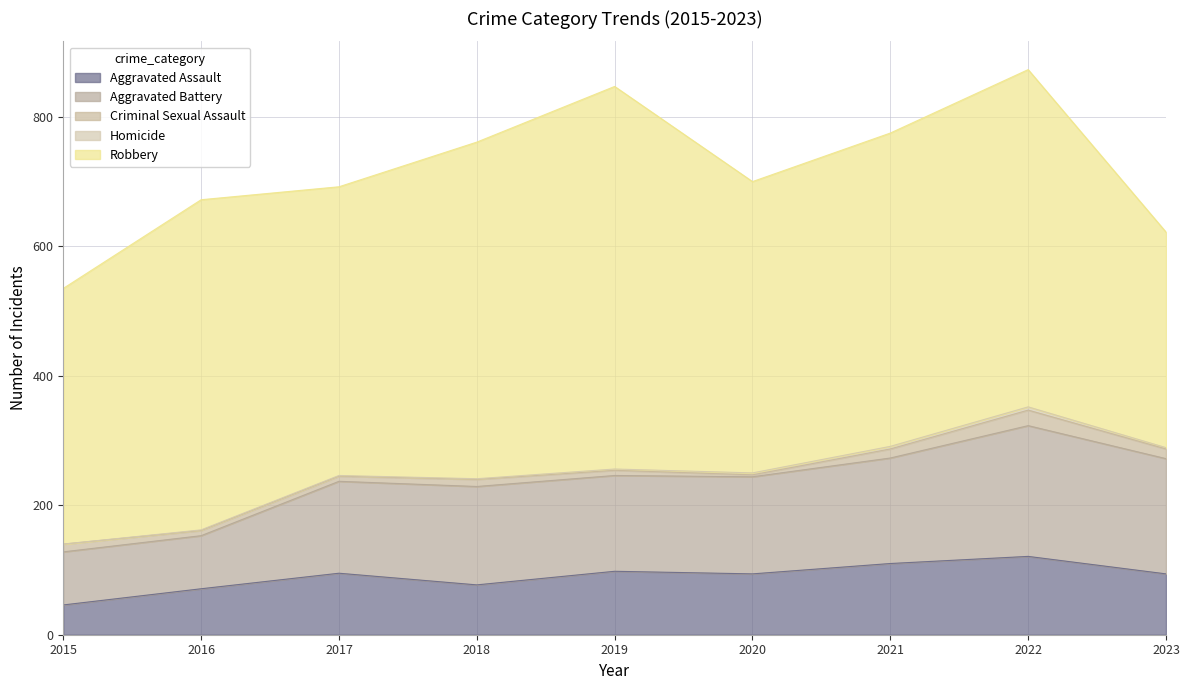

What is the difference between the maximum and minimum values in the Homicide series?

5